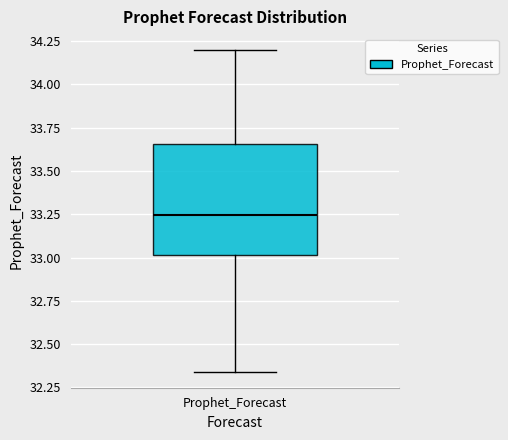

Transcribe this box plot: give where the median line is, the range the box spans, and where the two whiskers end, as read against the y-axis. The values are not printed on the chart, so give them approximately, as read against the axis.

median 33.25, box 33.00 to 33.65, whiskers 32.35 to 34.20